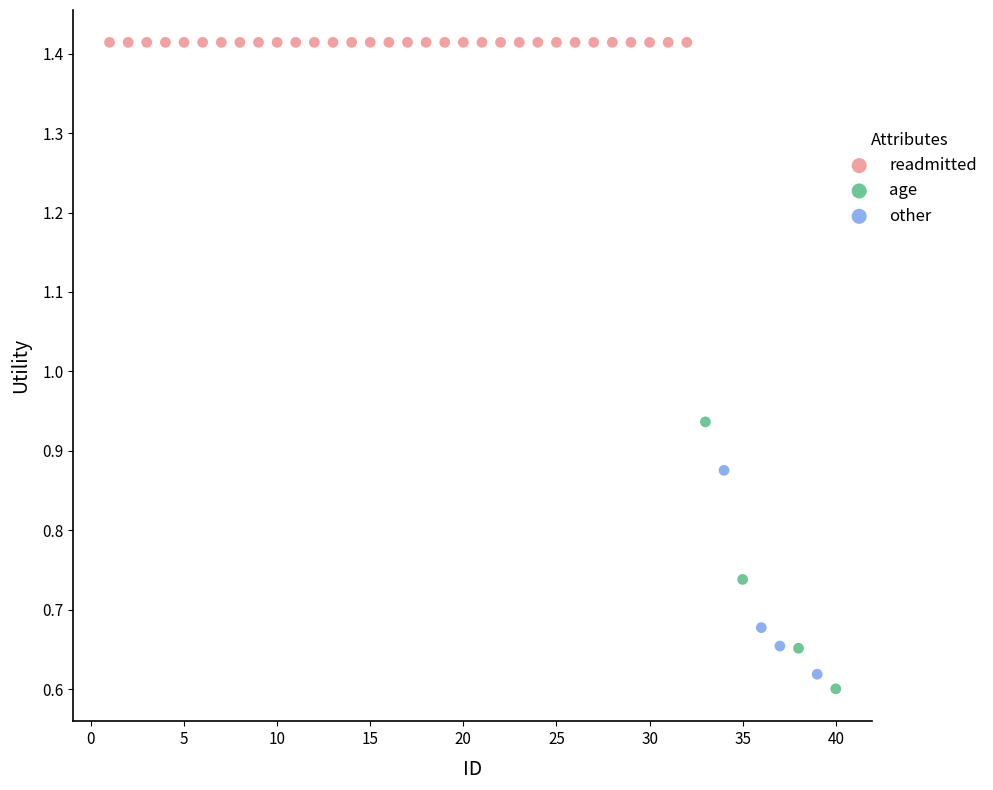

Which series contains the highest Y value?

readmitted